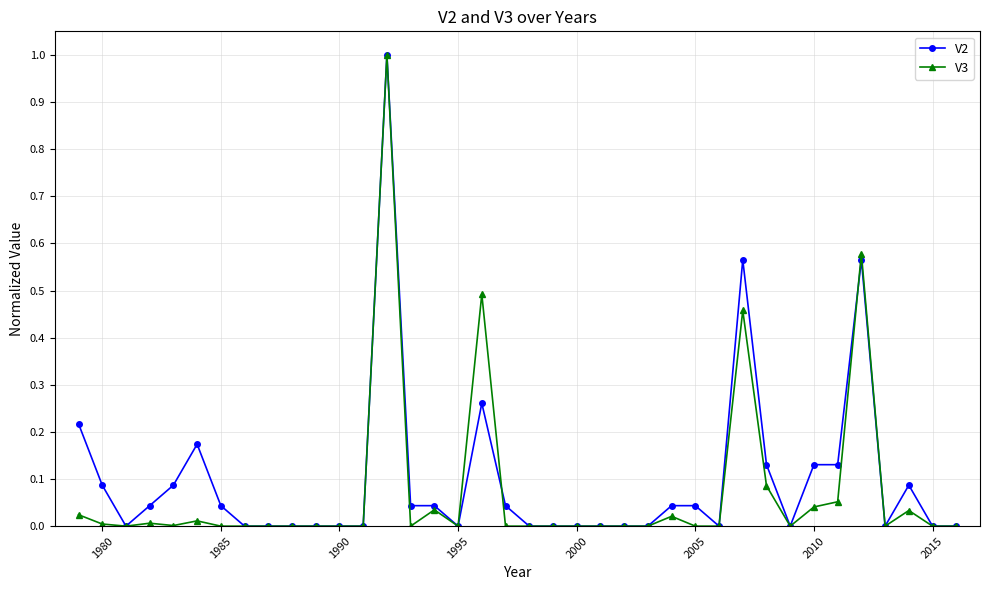

True or false: V3 has more than 1 interior local peaks.

True